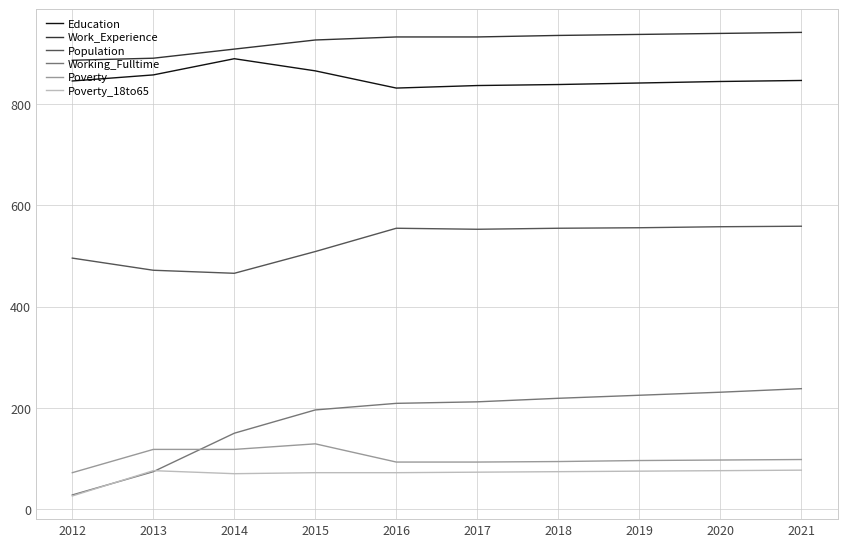

Rank the series by their maximum value, from lowest to highest.

Poverty_18to65, Poverty, Working_Fulltime, Population, Education, Work_Experience